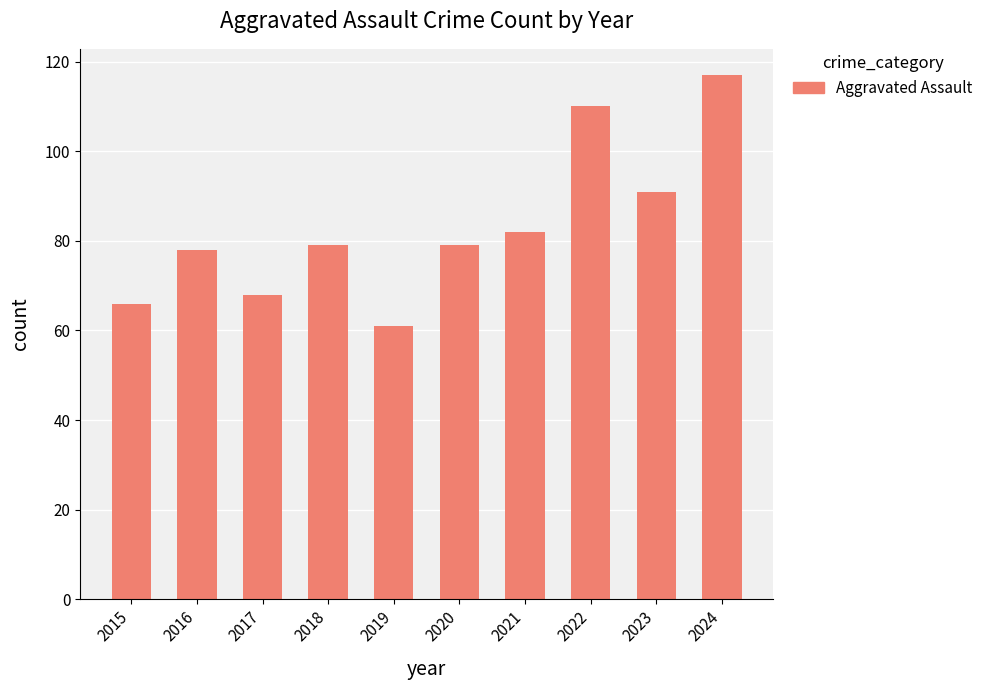

What is the approximate value at 2019, to the nearest 10?

60